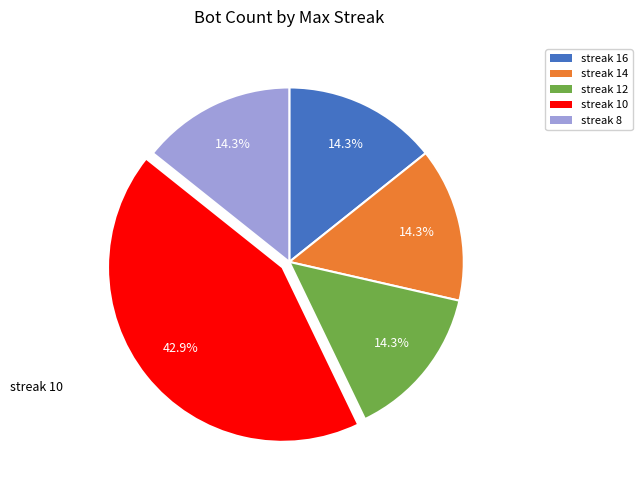

Does any single category account for the majority?

No